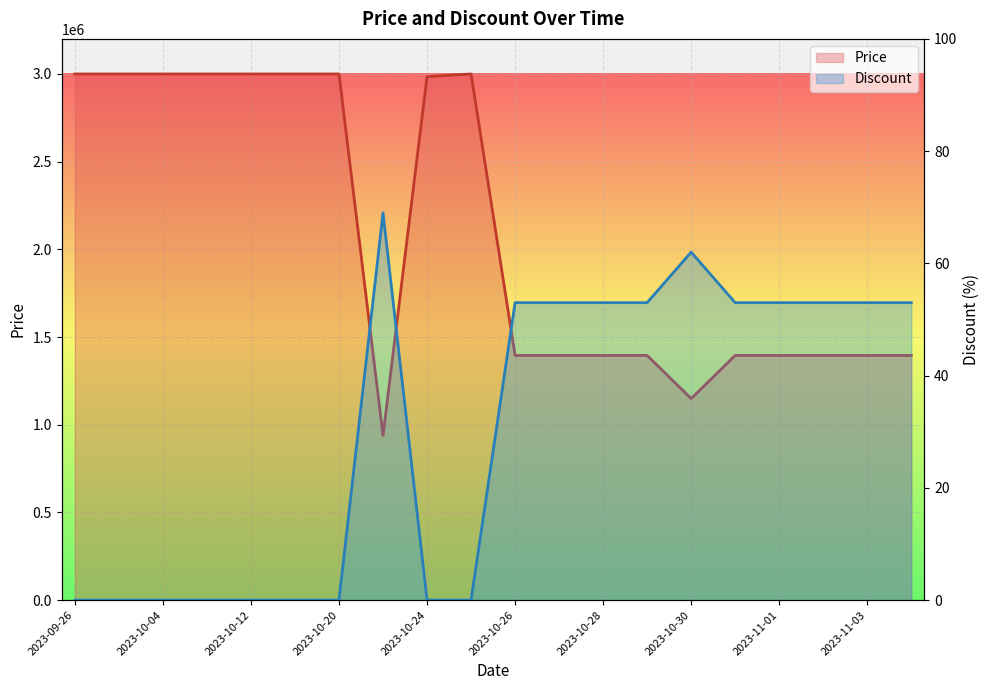

How many lines are shown in the chart?

2